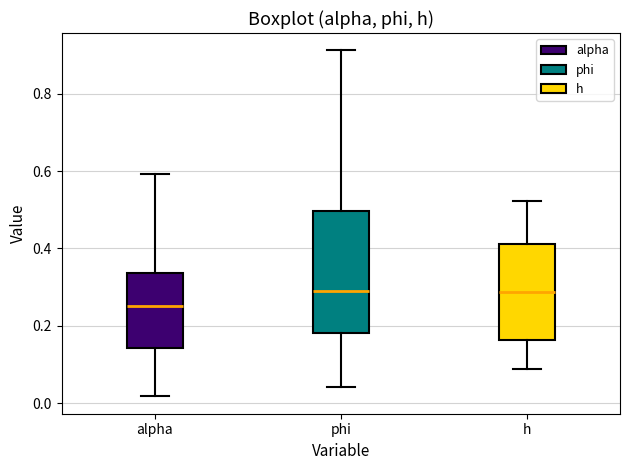

Which box's median line is the lowest?

alpha